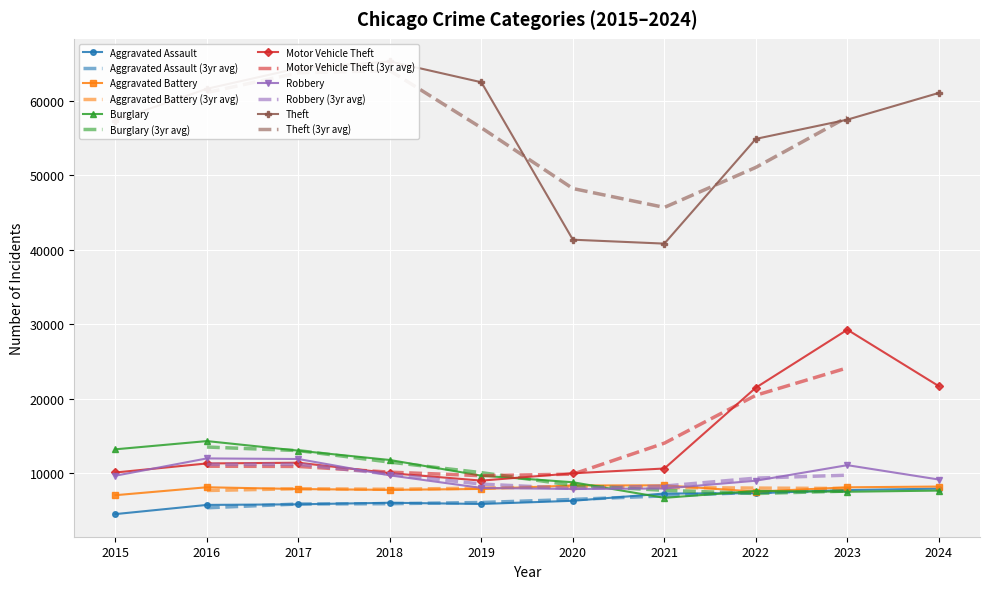

Reading left to right, list all the values displayed in this chart.

Aggravated Assault: 2015=4480	2016=5713	2017=5793	2018=6002	2019=5841	2020=6265	2021=7242	2022=7280	2023=7711	2024=7900
Aggravated Battery: 2015=7019	2016=8085	2017=7845	2018=7735	2019=7858	2020=8321	2021=8346	2022=7493	2023=8078	2024=8182
Burglary: 2015=13184	2016=14289	2017=13001	2018=11747	2019=9638	2020=8758	2021=6661	2022=7594	2023=7481	2024=7638
Motor Vehicle Theft: 2015=10068	2016=11285	2017=11380	2018=9985	2019=8978	2020=9959	2021=10605	2022=21467	2023=29253	2024=21668
Robbery: 2015=9638	2016=11960	2017=11880	2018=9681	2019=7995	2020=7855	2021=7920	2022=8964	2023=11052	2024=9123
Theft: 2015=57352	2016=61623	2017=64386	2018=65290	2019=62497	2020=41345	2021=40819	2022=54892	2023=57474	2024=61064